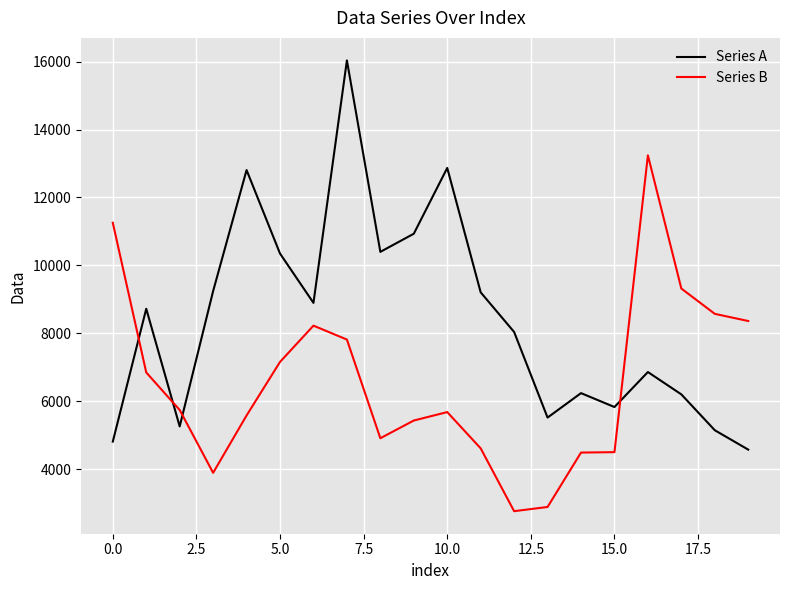

Rank the series by their maximum value, from lowest to highest.

Series B, Series A